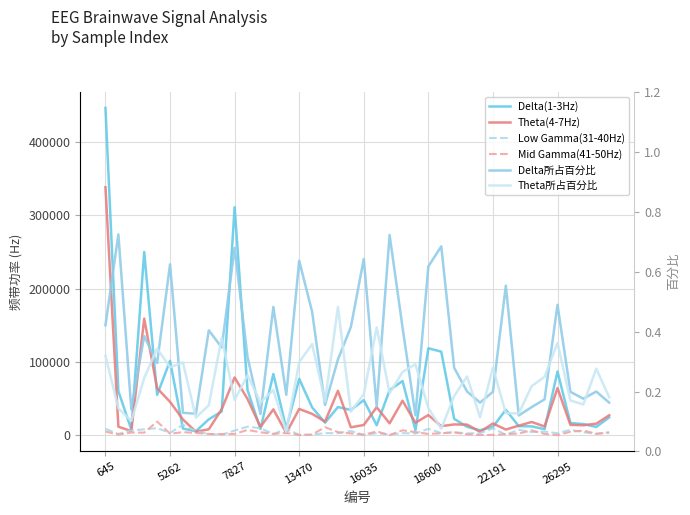

What is the minimum value shown in the chart?

0.1